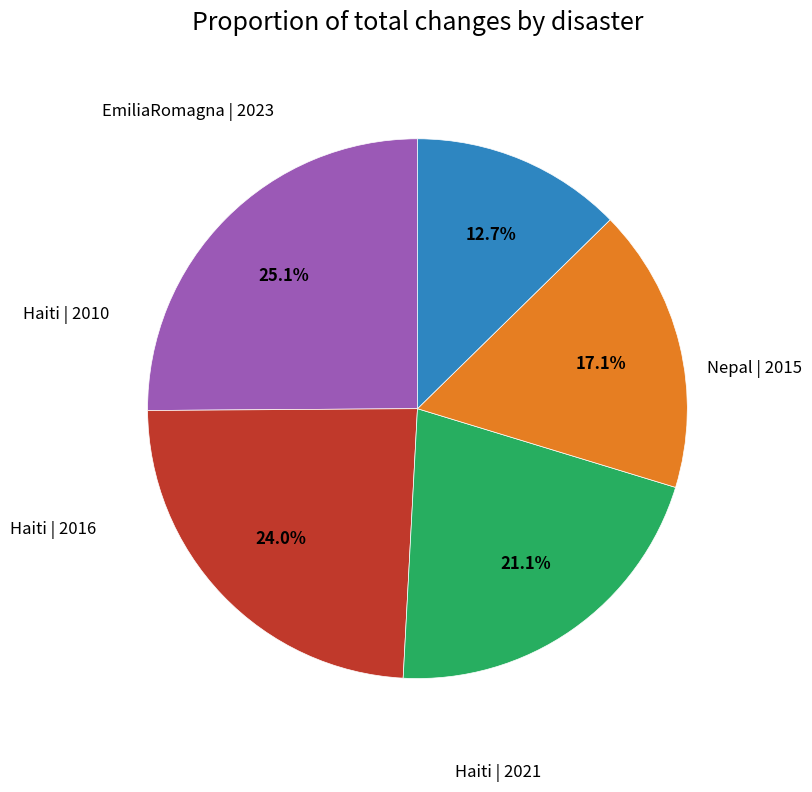

Is there any slice that represents more than half of the pie?

No